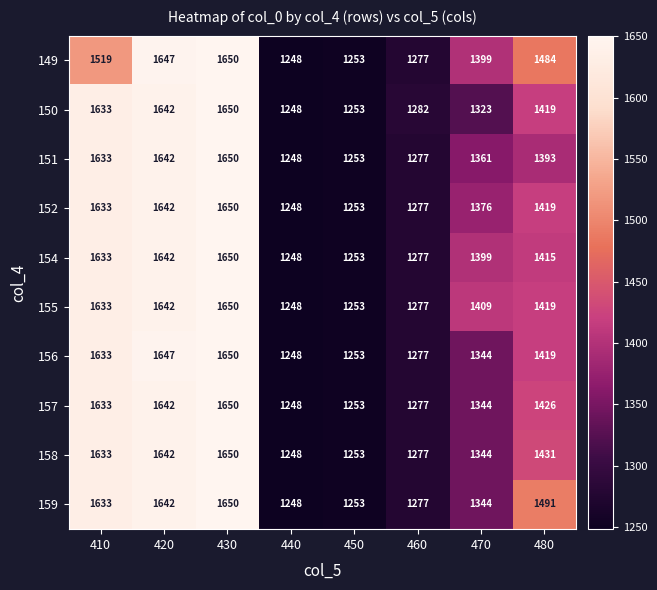

What is the sum of all 158 values?

11478